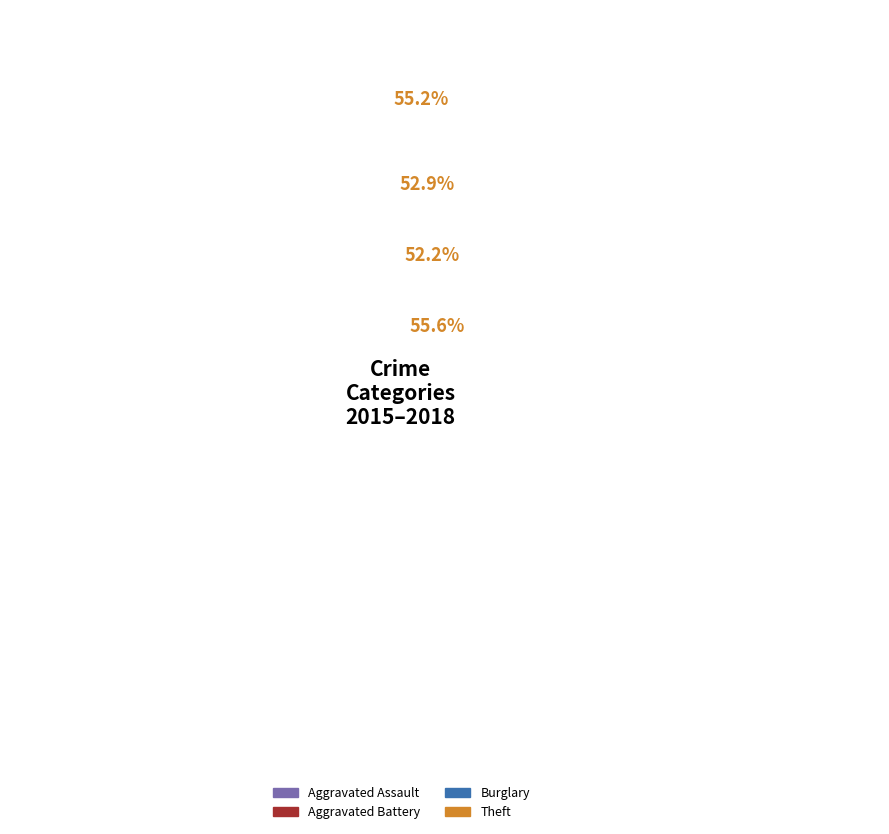

Between Theft and Burglary, which is larger?

Theft